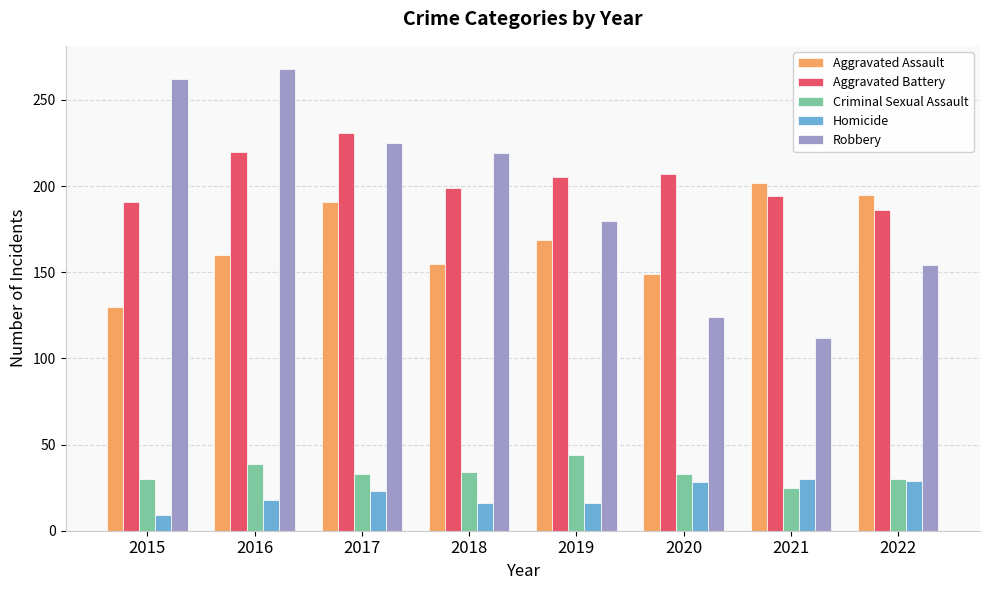

Is it true that Robbery equals 417 at 2015?

False